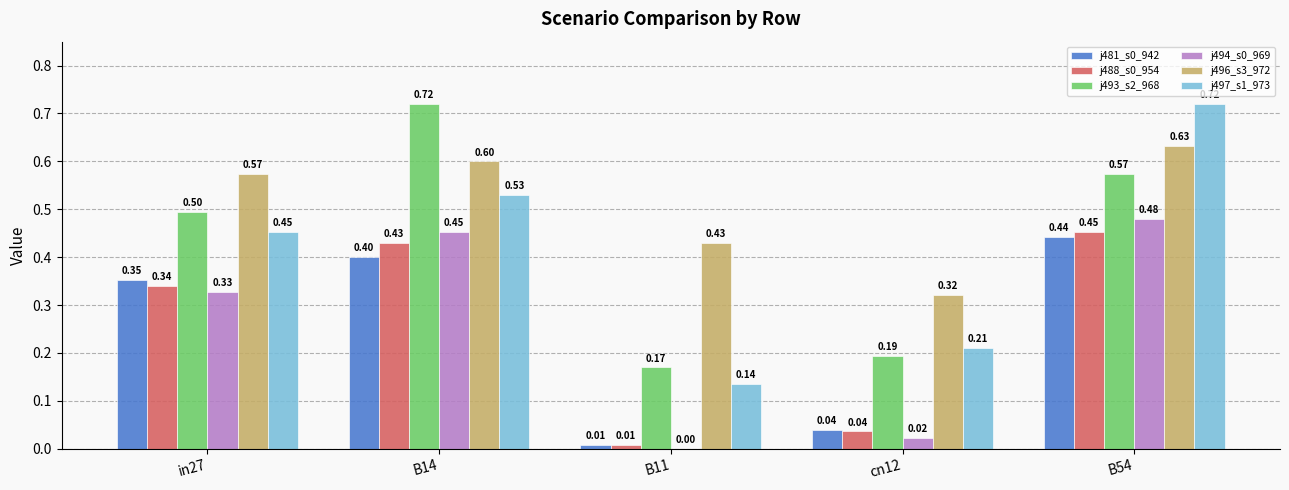

At which category is the sum across all series the highest?

B54